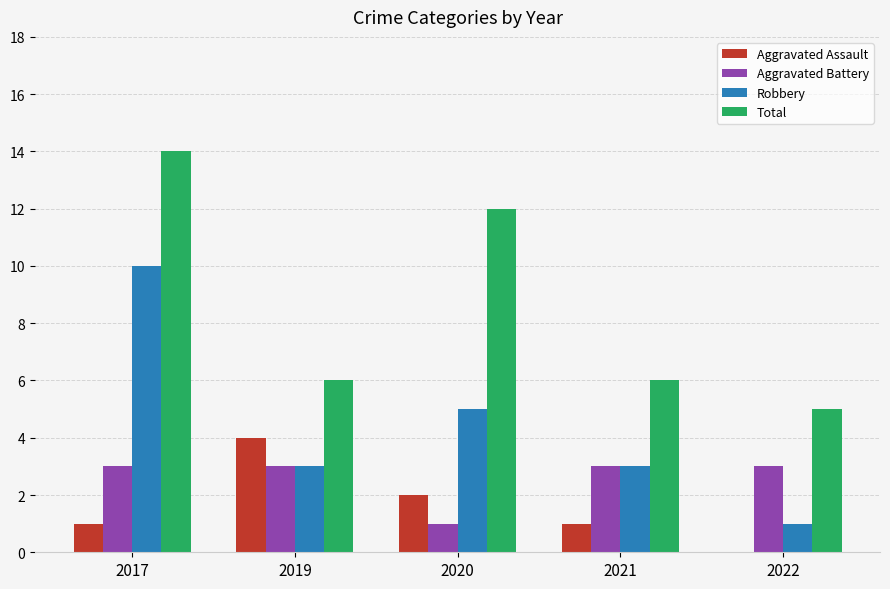

What is the total value across all series at 2020?

20